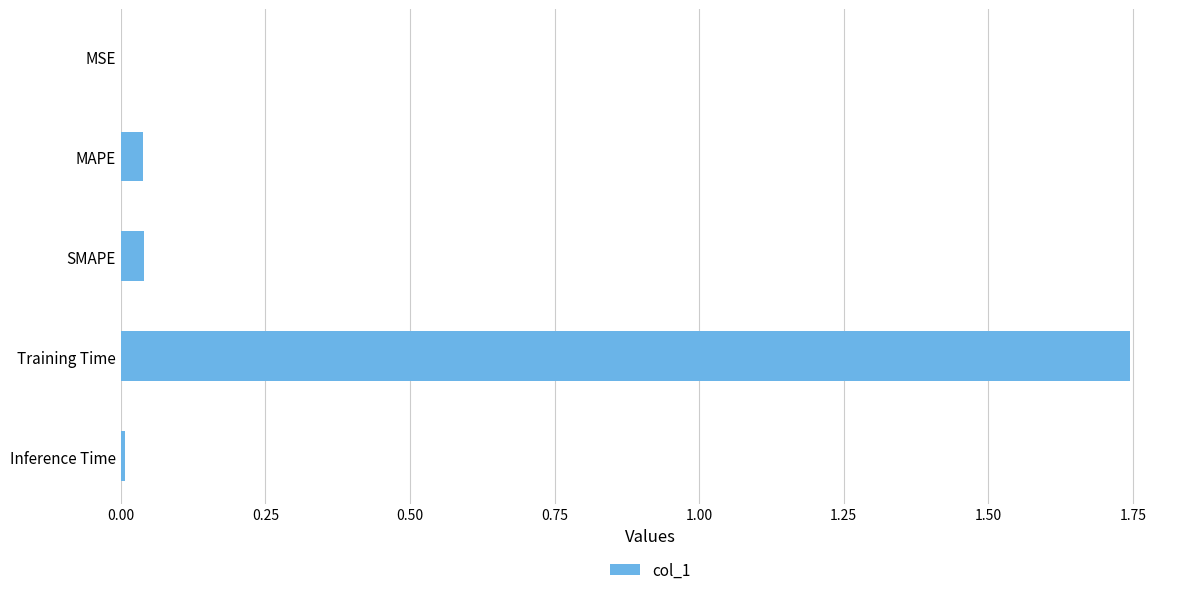

Are the bars horizontal?

Yes